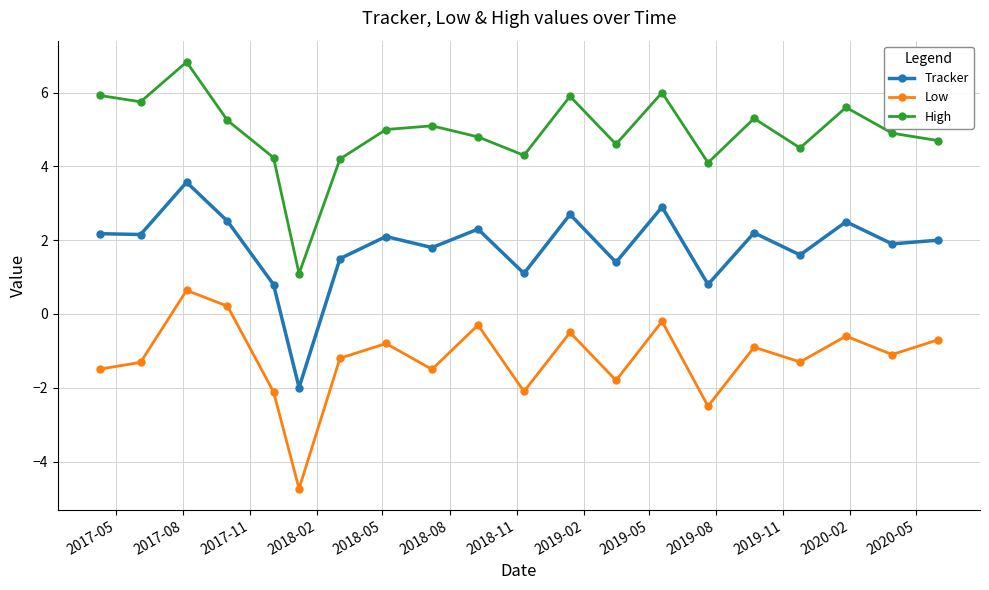

Which series has the widest spread of values?

High